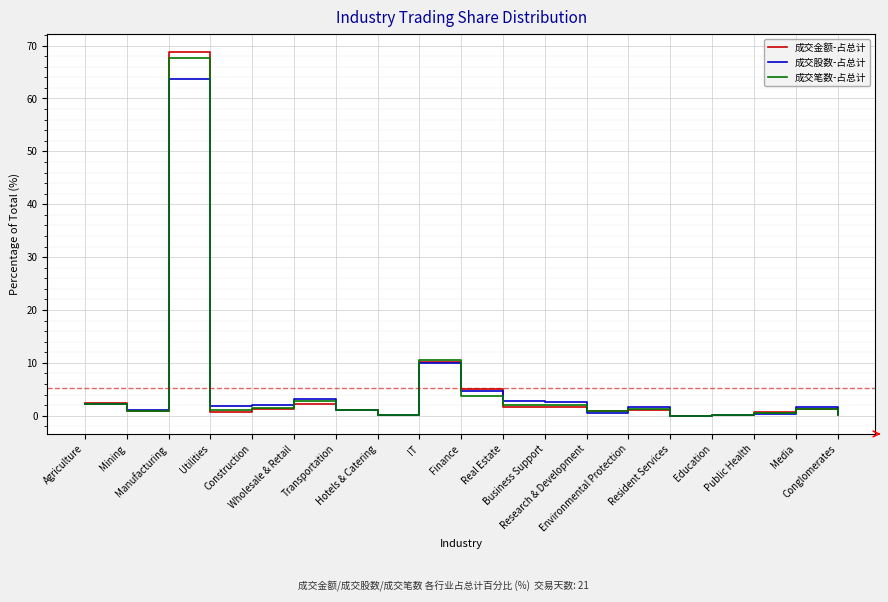

What is the highest value of the 成交笔数-占总计 series?

67.6